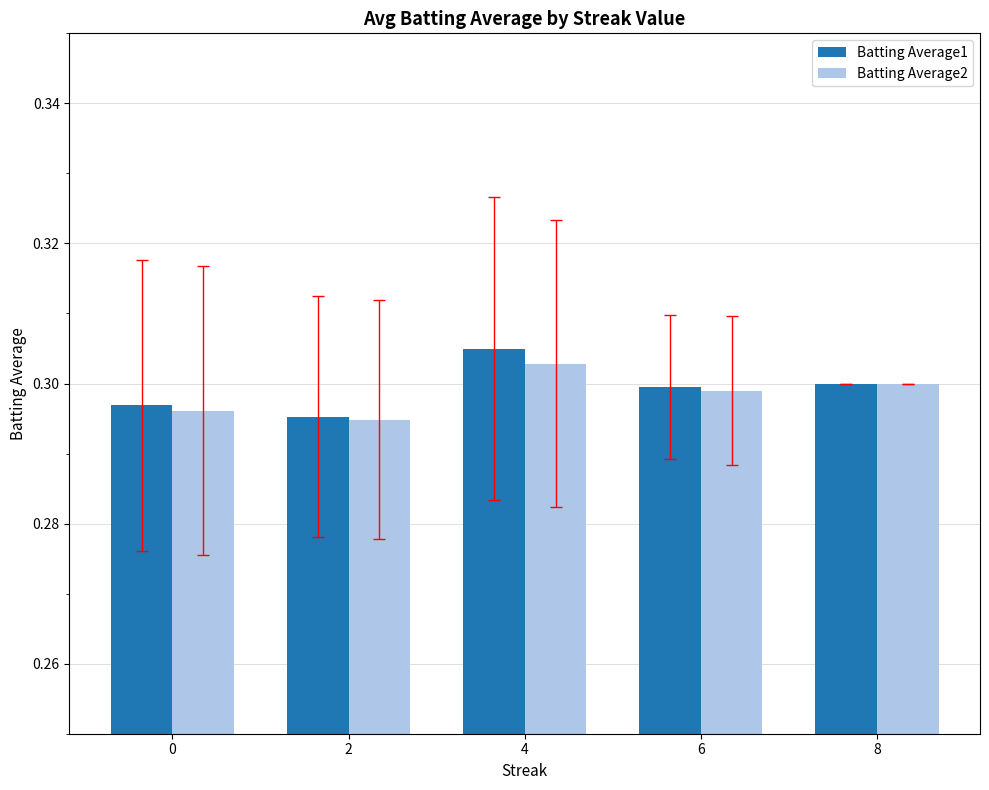

What is the sum of all Batting Average1 values?

1.5